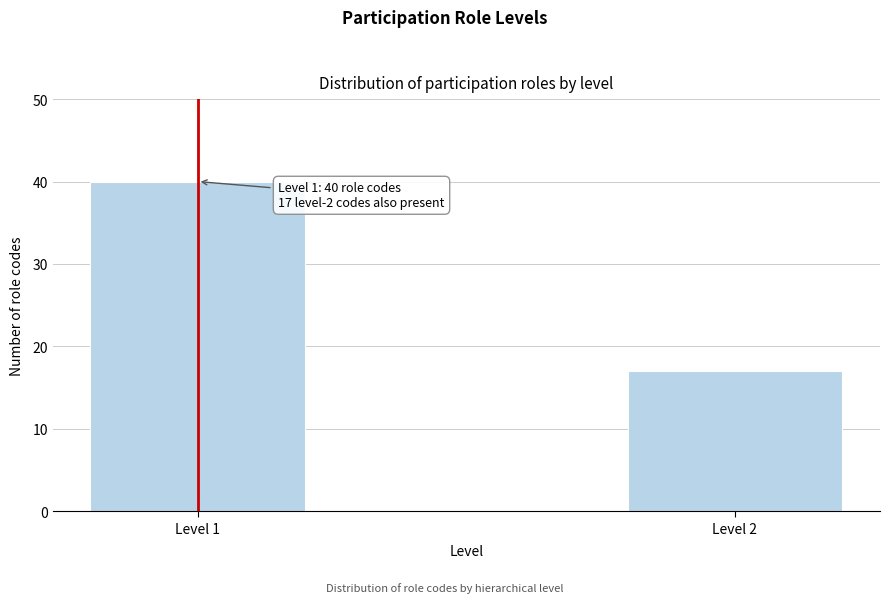

Reading right to left, list all the values displayed in this chart.

Level 2=17	Level 1=40